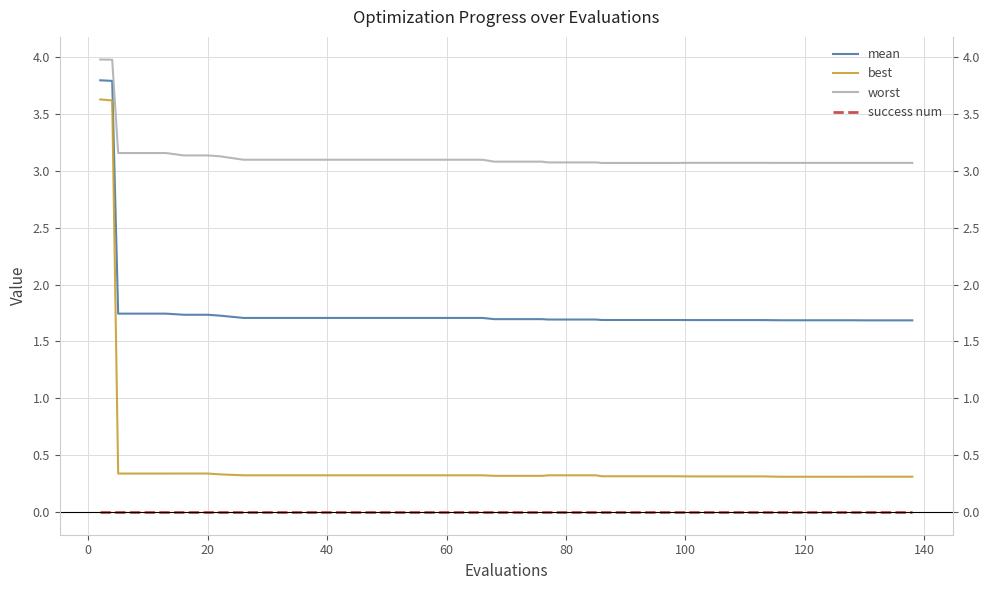

What is the minimum value for mean?

1.7